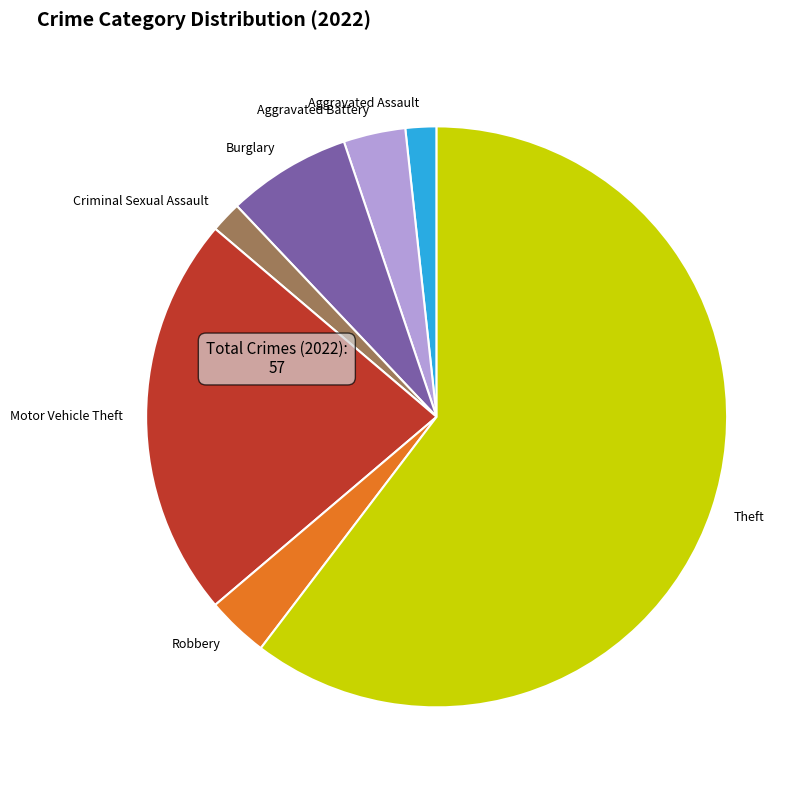

Is Theft the majority of the pie?

Yes